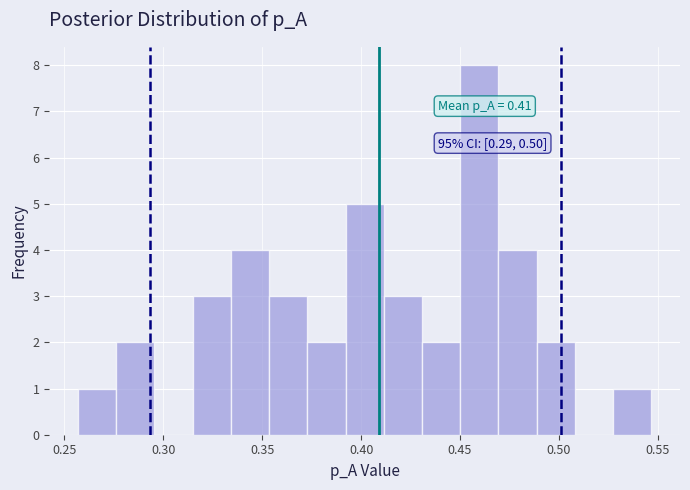

Around what value on the x-axis is the tallest bar? Give the approximate position of its centre, as read against the axis.

0.460